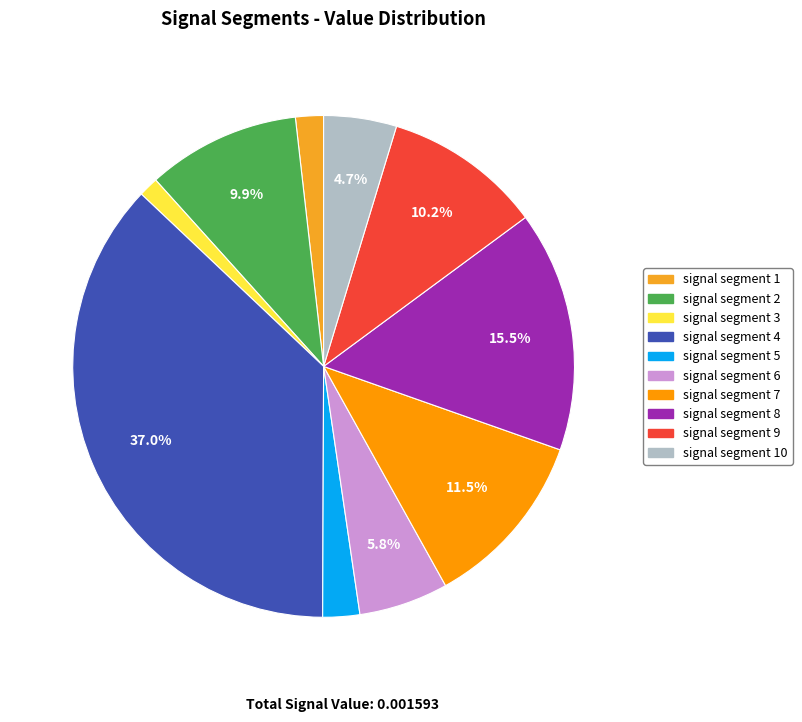

Is there any slice that represents more than half of the pie?

No